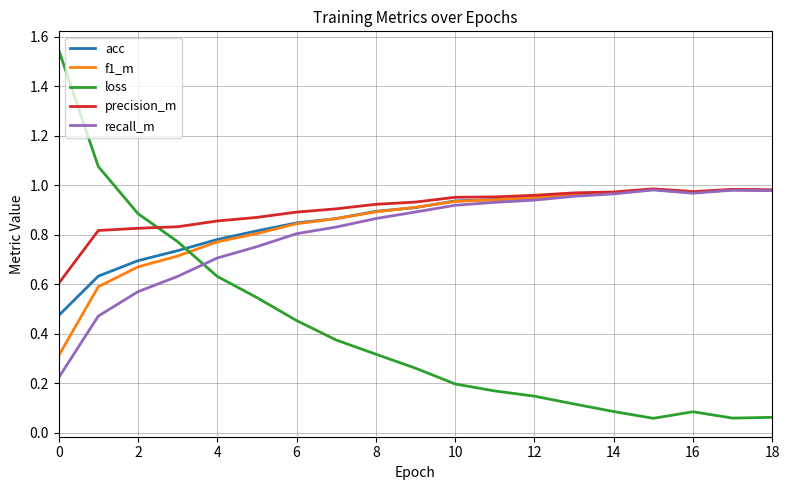

Which series has the largest range (max minus min)?

loss